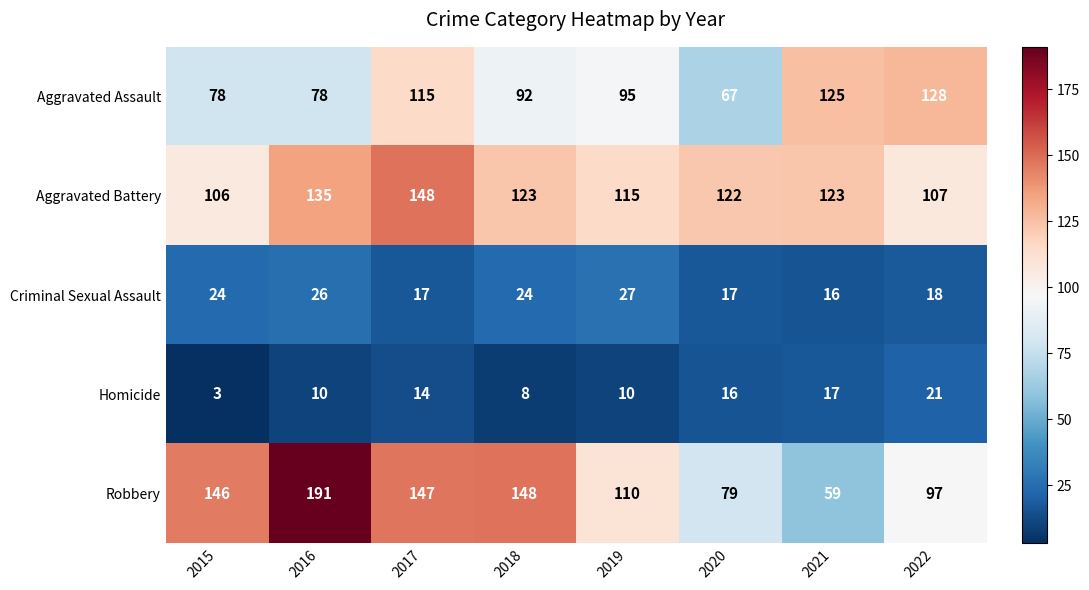

At which category is the sum across all series the highest?

2017